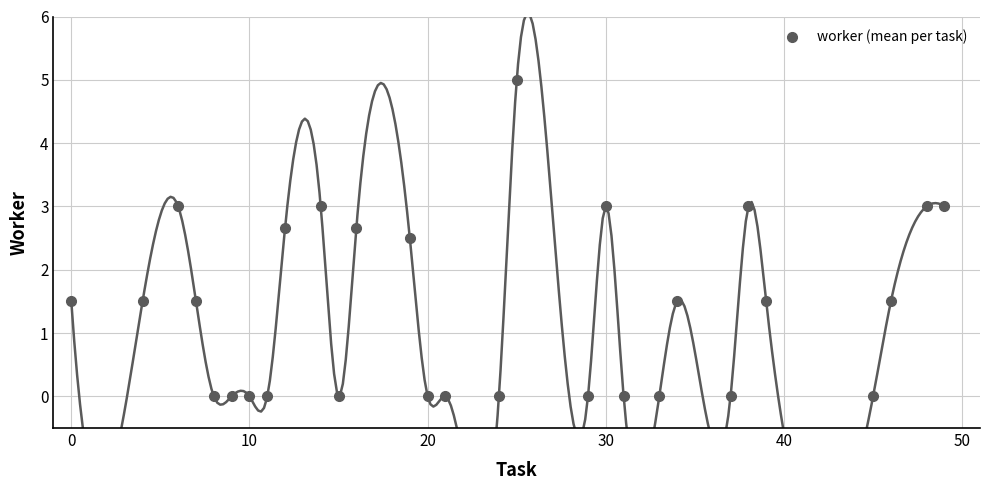

What is the range of X values (max minus min)?

49.0